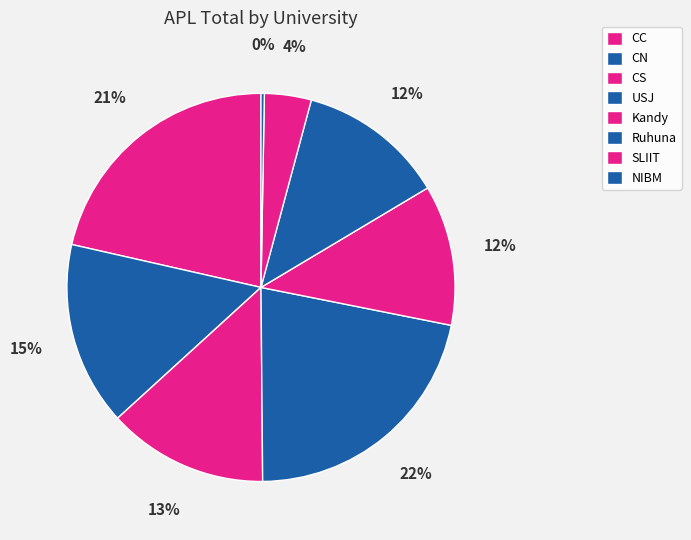

How many segments does this pie chart have?

8